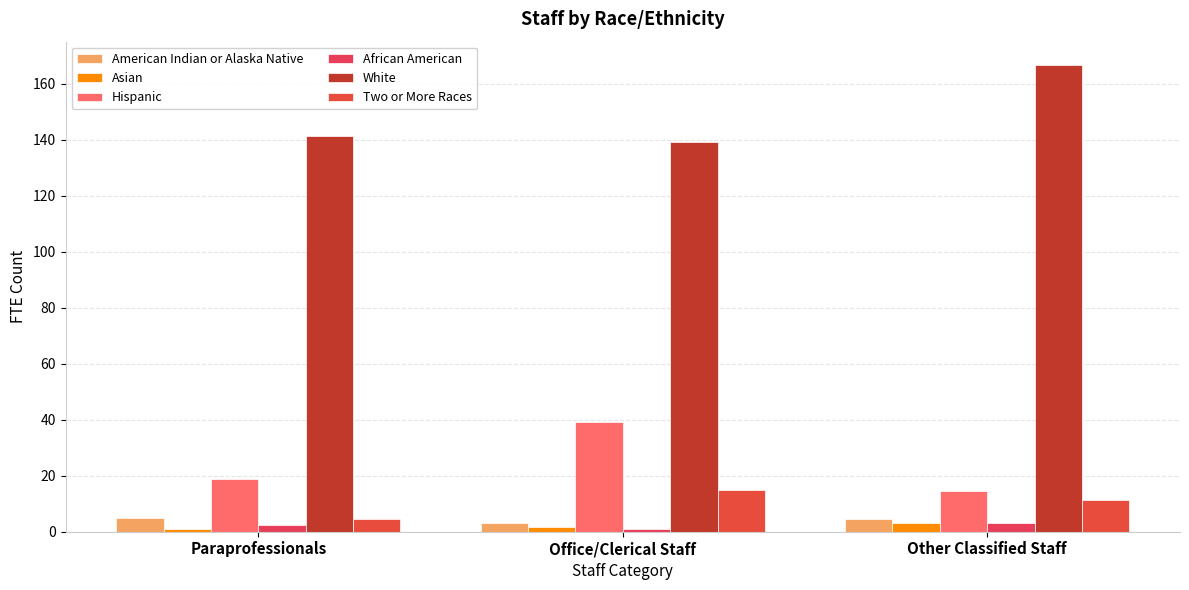

Which series changed the most between Paraprofessionals and Other Classified Staff?

White